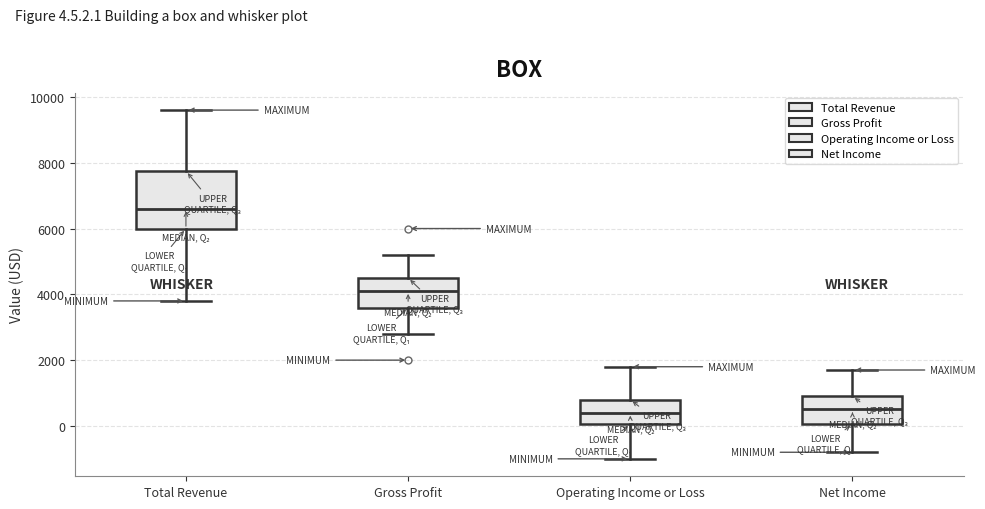

Where does the median line of the box for Net Income sit on the y-axis? The values are not printed on the chart, so give them approximately, as read against the axis.

600